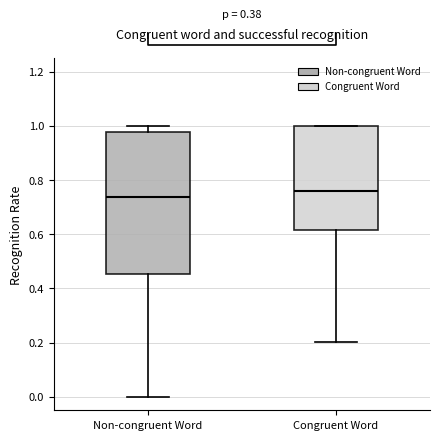

Reading left to right, read every box against the y-axis: the position of its median line, the range the box covers, and the ends of its whiskers. The values are not printed on the chart, so give them approximately, as read against the axis.

Non-congruent Word: median 0.74, box 0.46 to 0.98, whiskers 0.00 to 1.00
Congruent Word: median 0.76, box 0.62 to 1.00, whiskers 0.20 to 1.00